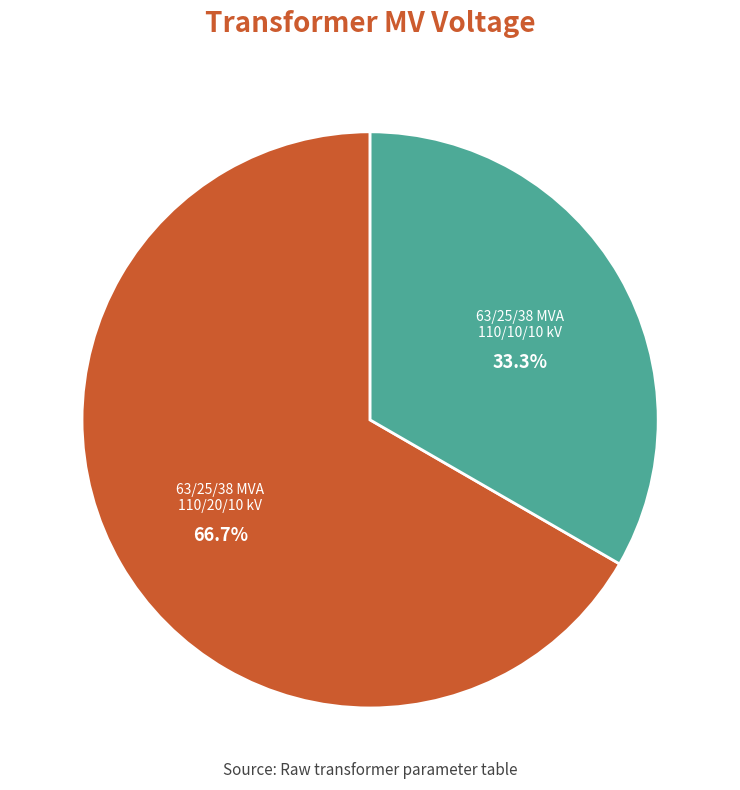

The 63/25/38 MVA 110/20/10 kV slice represents 59% of the pie. True or false?

False